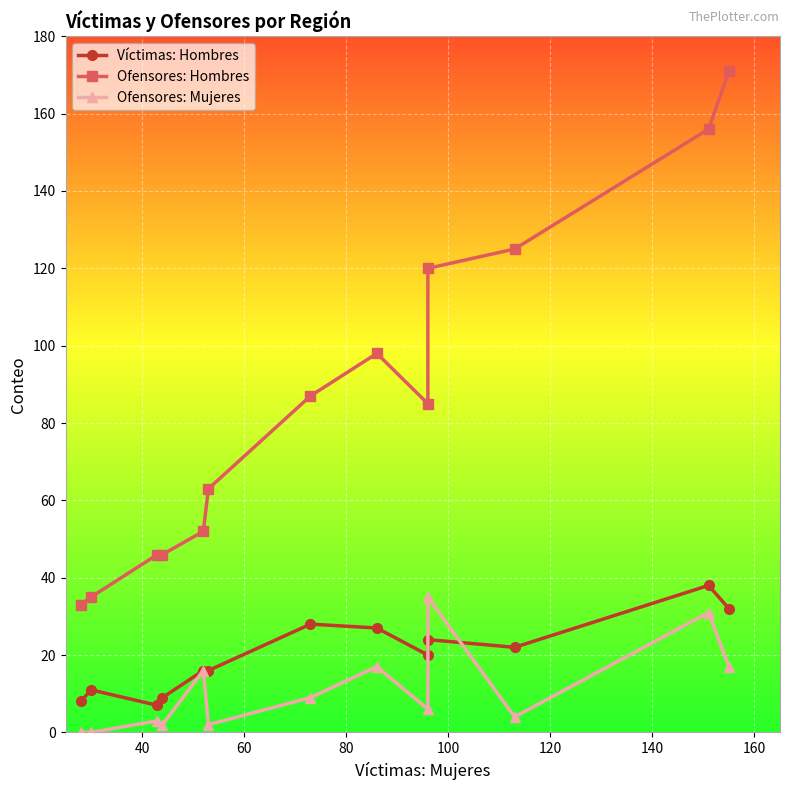

How many interior local valleys does the Ofensores: Hombres series have?

1